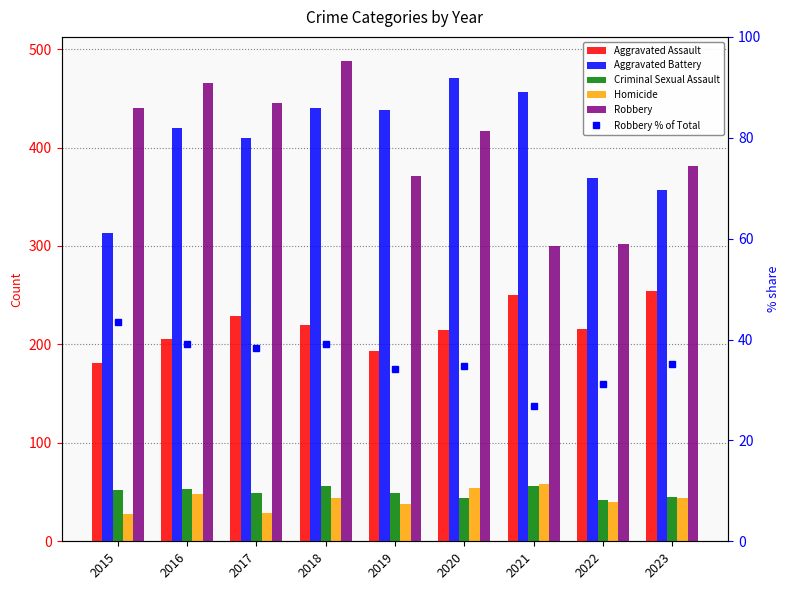

What are all the series names shown in the legend?

Aggravated Assault, Aggravated Battery, Criminal Sexual Assault, Homicide, Robbery, Robbery % of Total